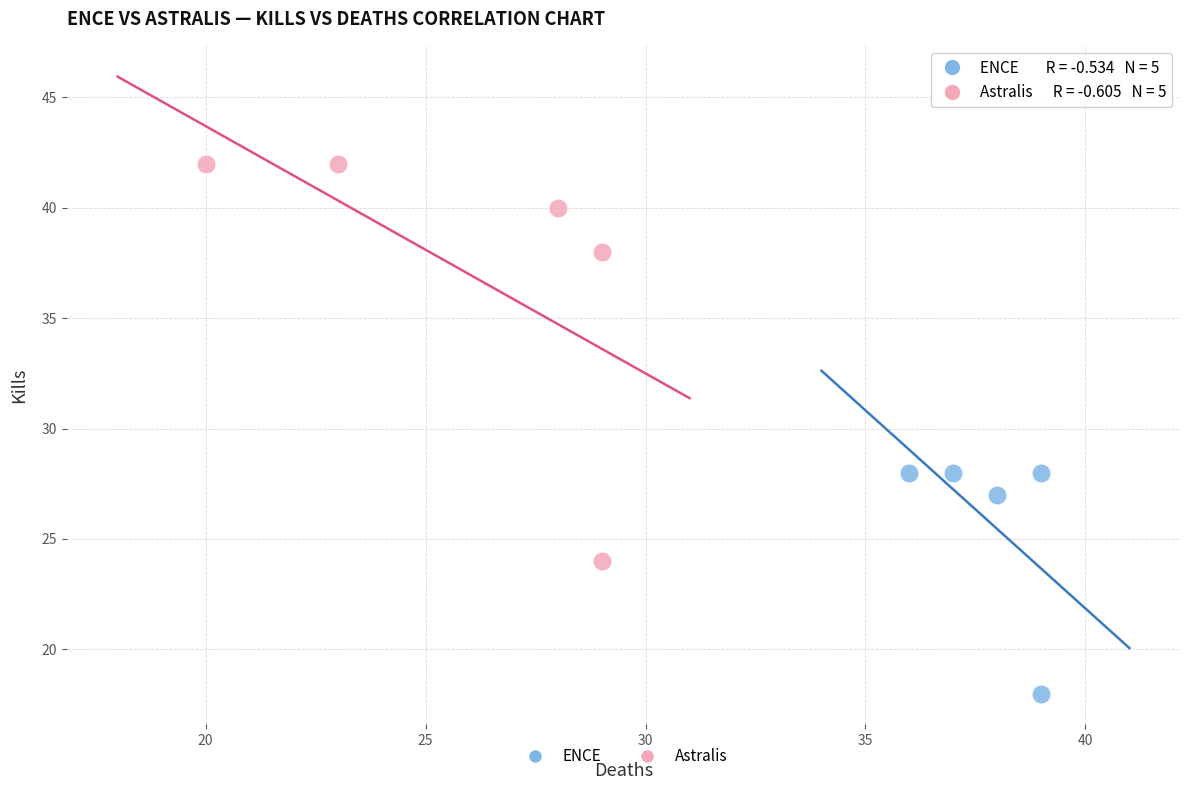

Which series reaches the maximum Y coordinate?

Astralis